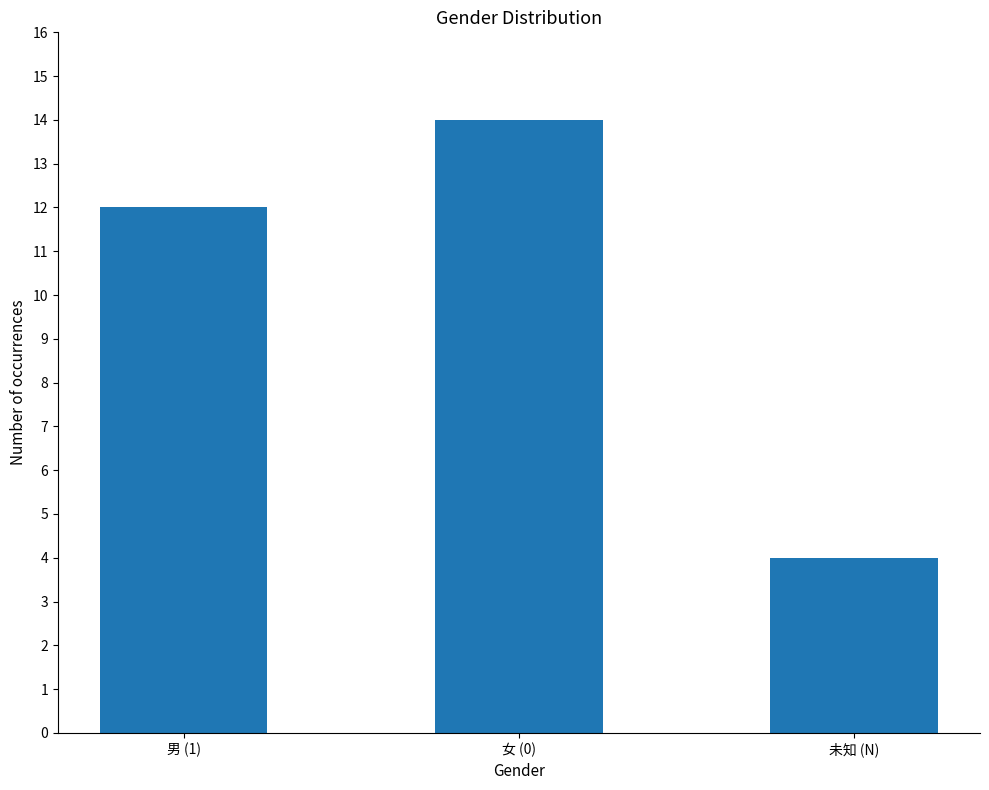

Approximately how many times larger is the value at 未知 (N) compared to 女 (0)?

0.3